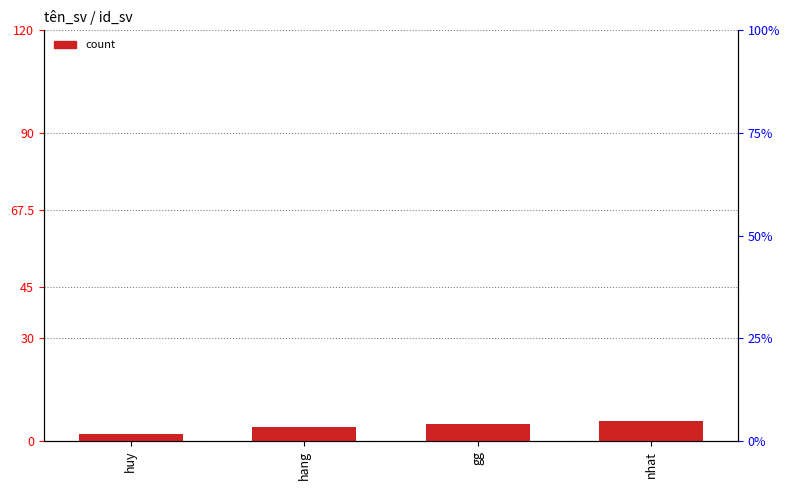

What is the ratio of the value at nhat to the value at huy?

3.0